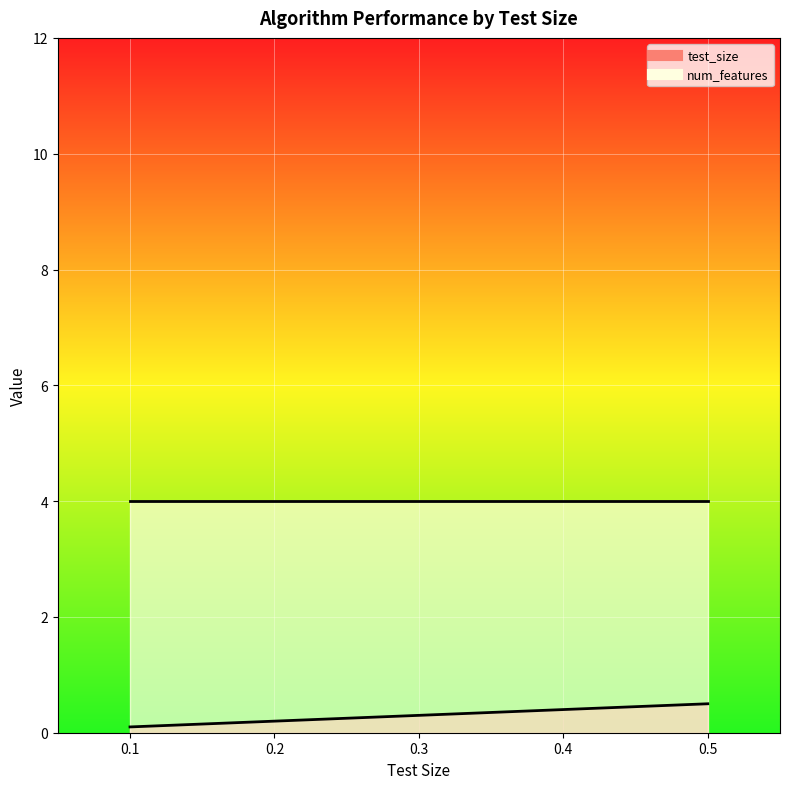

The chart shows a value of 0.5 at 0.5. True or false?

True